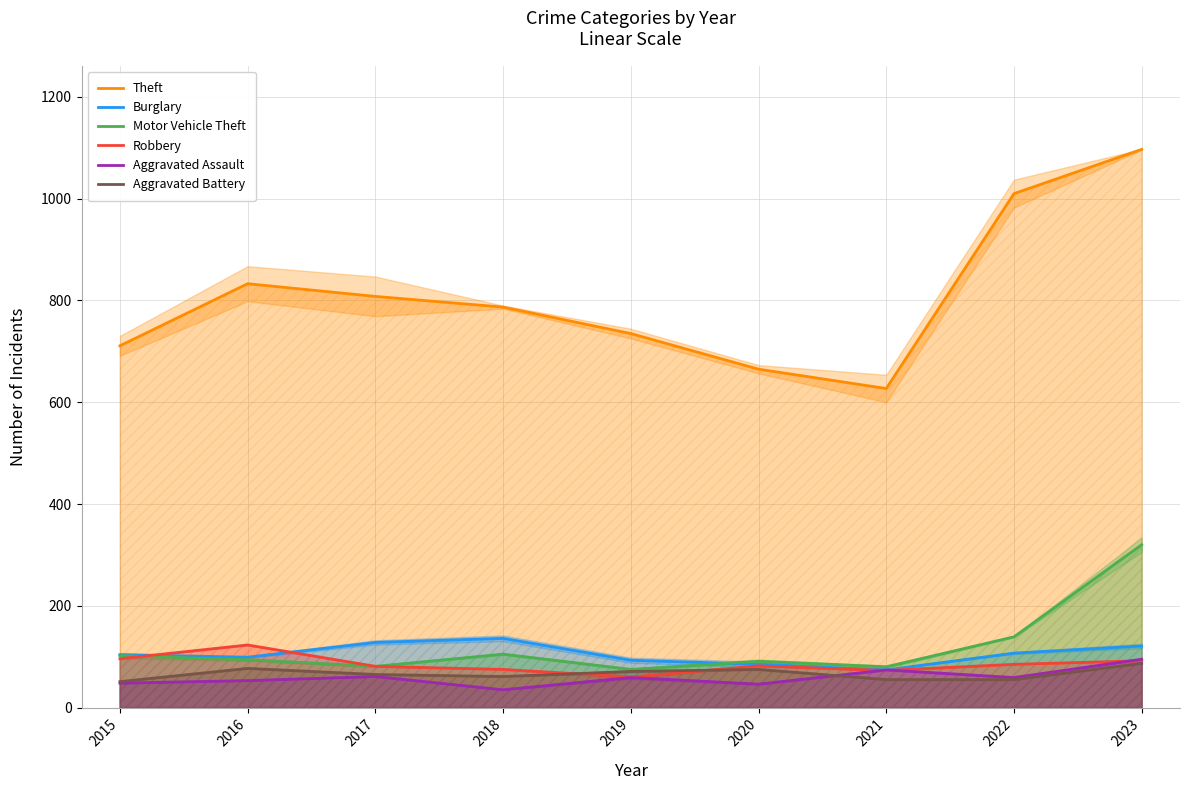

List the series in order of their peak value, lowest first.

Aggravated Battery, Aggravated Assault, Robbery, Burglary, Motor Vehicle Theft, Theft